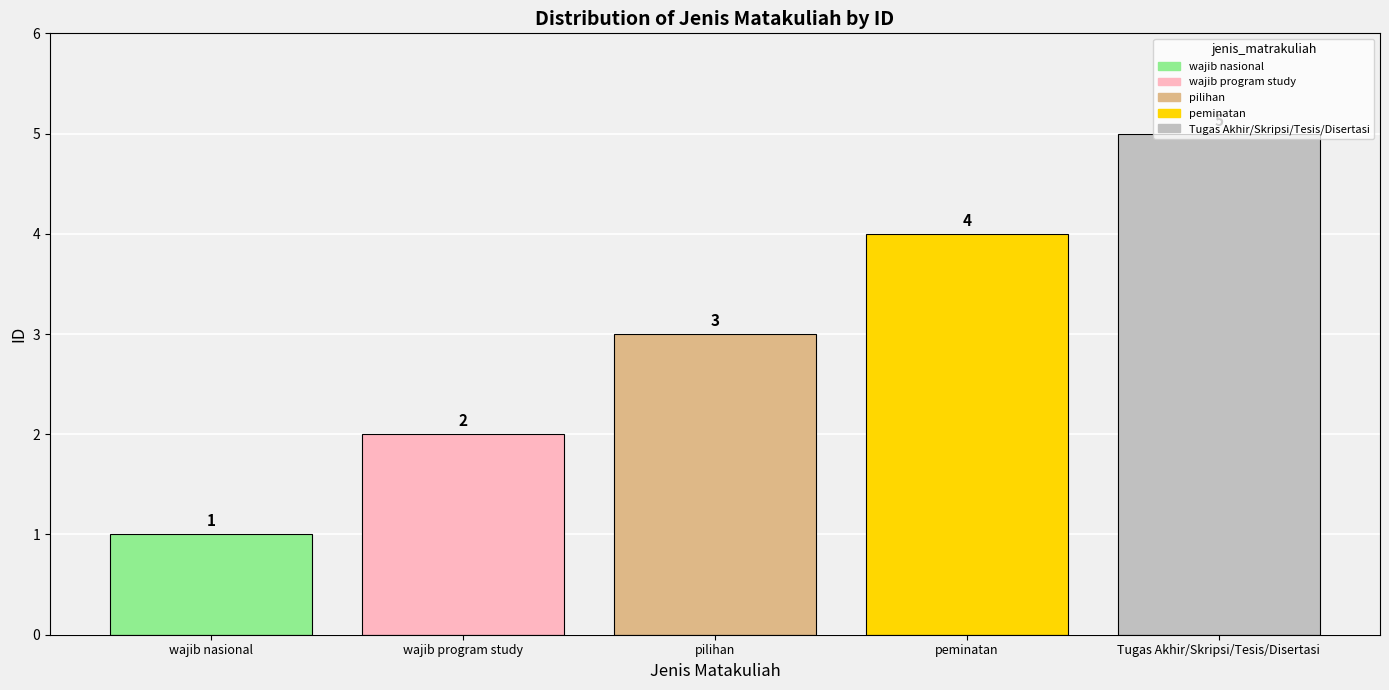

Which series has the largest range (max minus min)?

wajib nasional